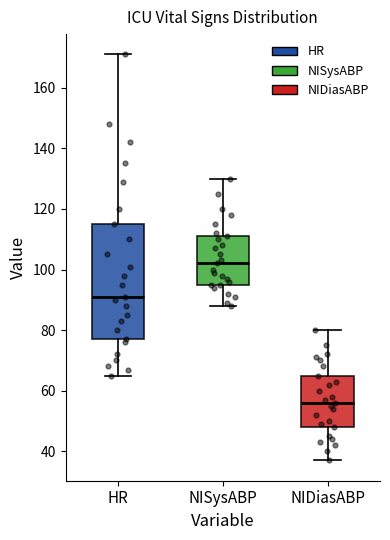

Reading left to right, read every box against the y-axis: the position of its median line, the range the box covers, and the ends of its whiskers. The values are not printed on the chart, so give them approximately, as read against the axis.

HR: median 92, box 78 to 116, whiskers 66 to 172
NISysABP: median 102, box 96 to 112, whiskers 88 to 130
NIDiasABP: median 56, box 48 to 66, whiskers 38 to 80